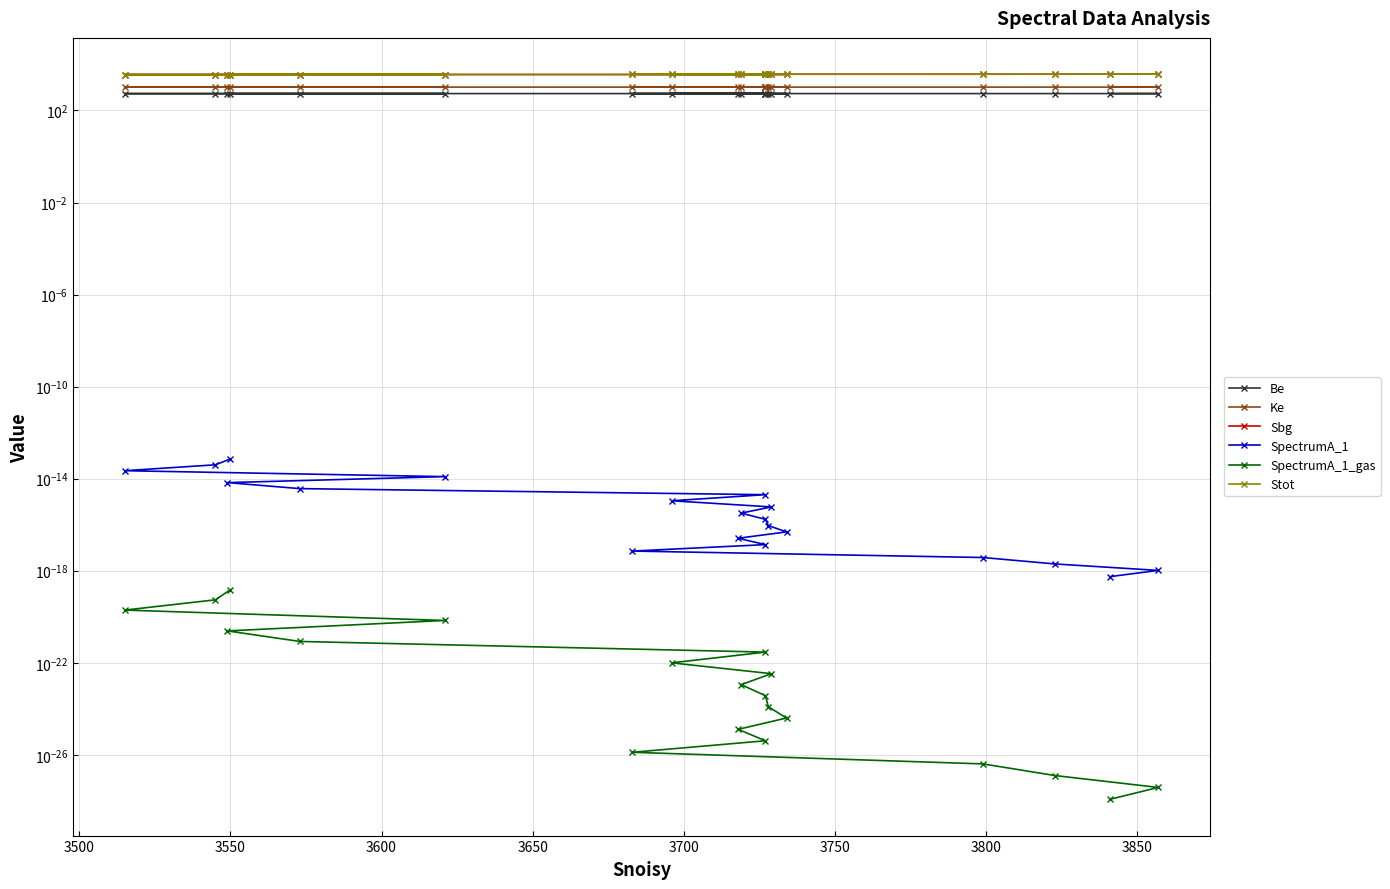

What is the difference between the maximum and minimum values in the Ke series?

1.0